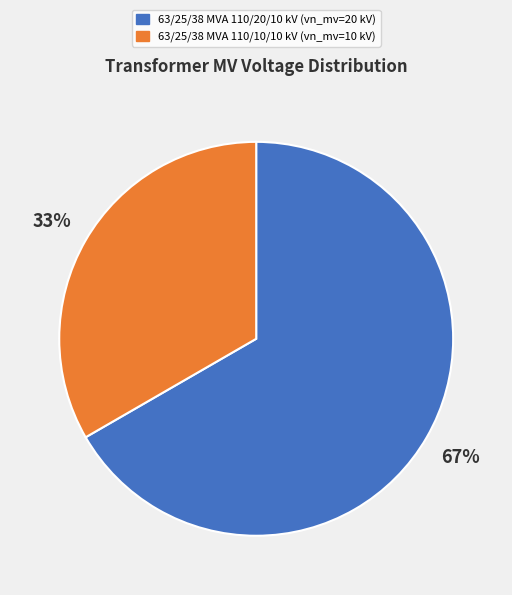

The 63/25/38 MVA 110/10/10 kV slice represents 33% of the pie. True or false?

True